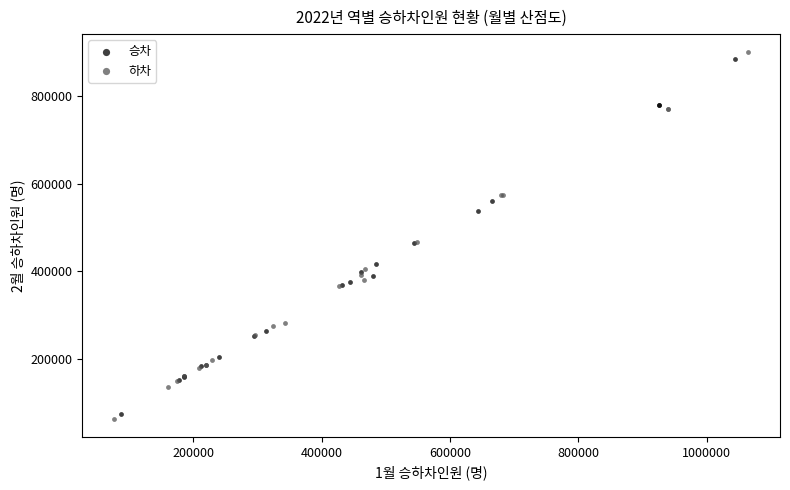

Which series has the widest spread of Y values?

하차